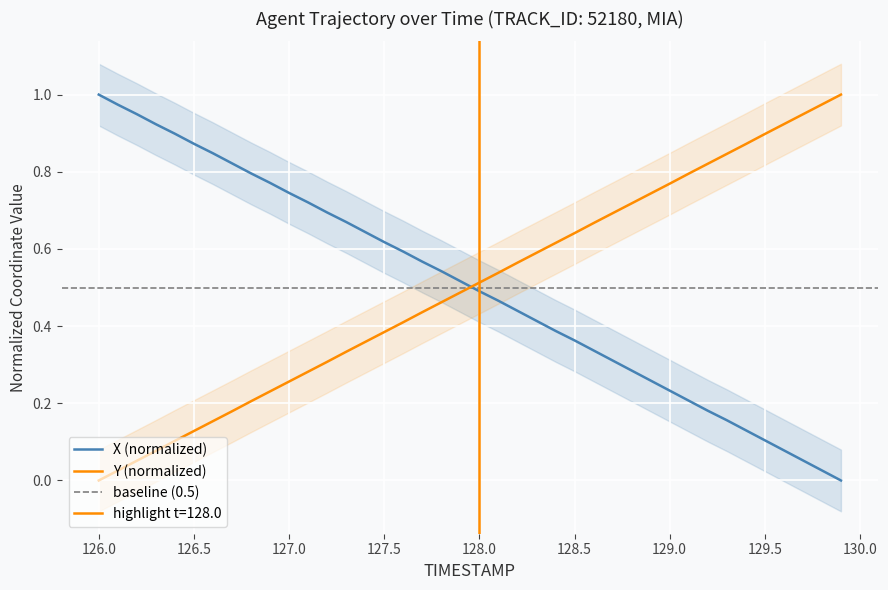

What is the difference between the maximum and minimum values in the Y series?

1.0